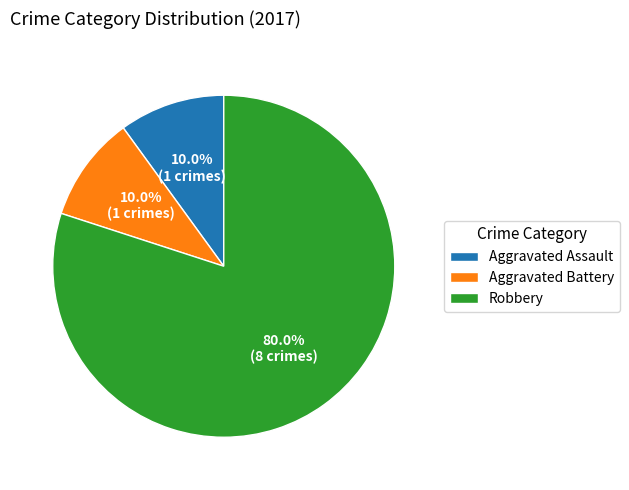

What is the largest slice in the pie chart?

Robbery